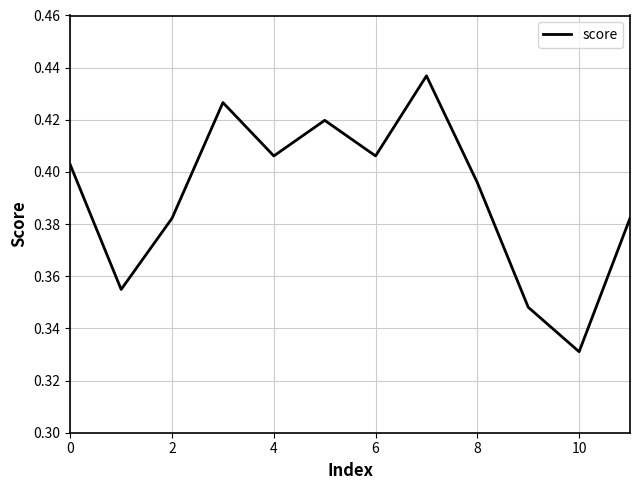

How many lines are shown in the chart?

1